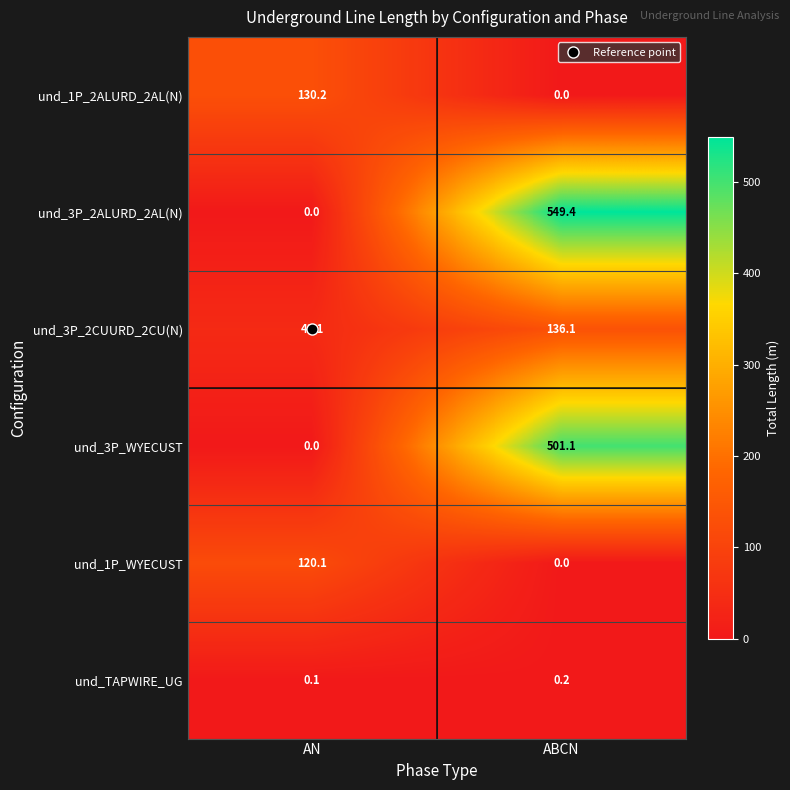

Rank the series by their maximum value, from highest to lowest.

und_3P_2ALURD_2AL(N), und_3P_WYECUST, und_3P_2CUURD_2CU(N), und_1P_2ALURD_2AL(N), und_1P_WYECUST, und_TAPWIRE_UG